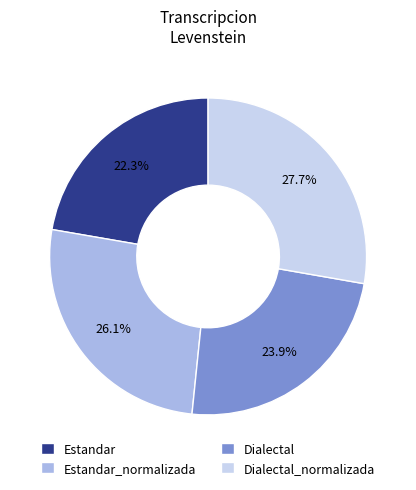

To the nearest percent, what is the difference between the Dialectal and Estandar_normalizada slice percentages?

2%